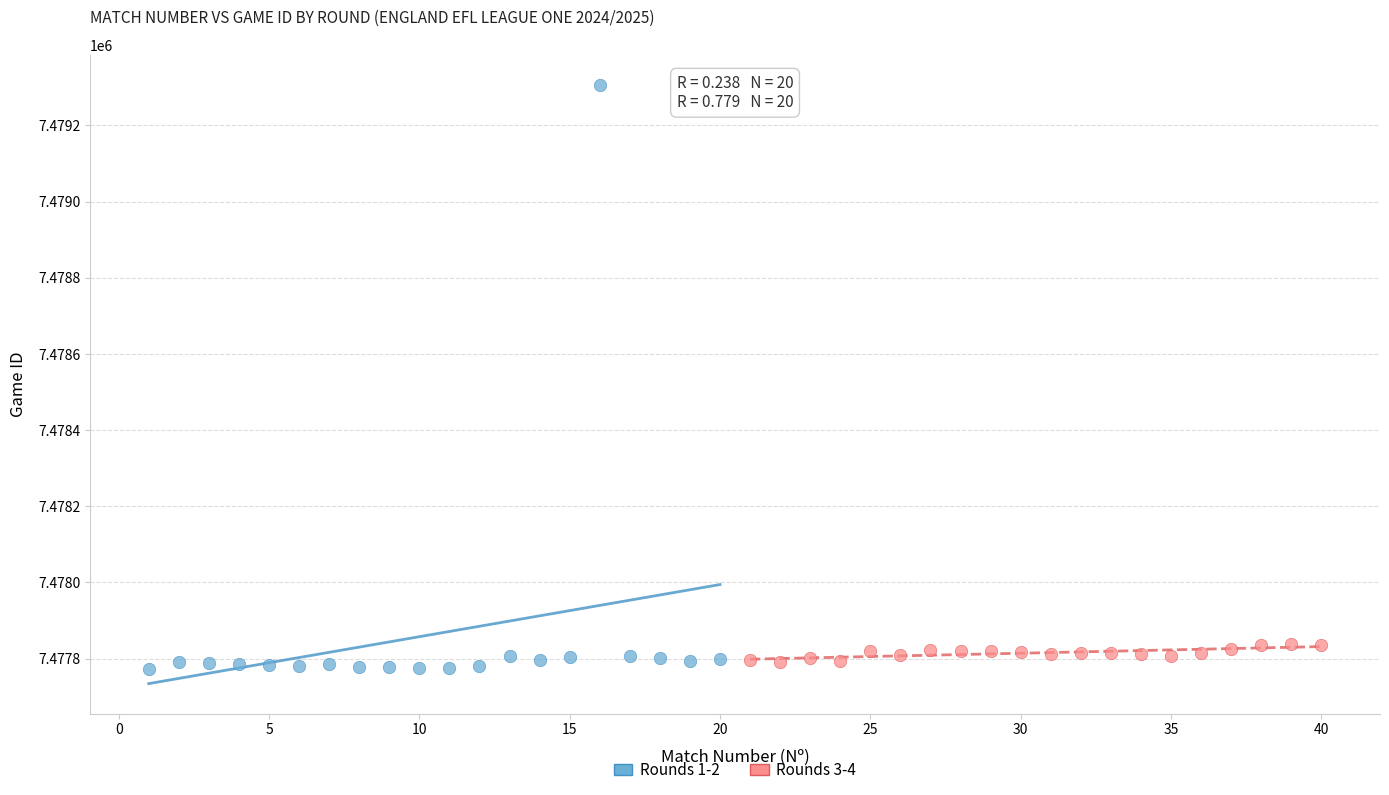

Which series has the widest spread of Y values?

Rounds 1-2